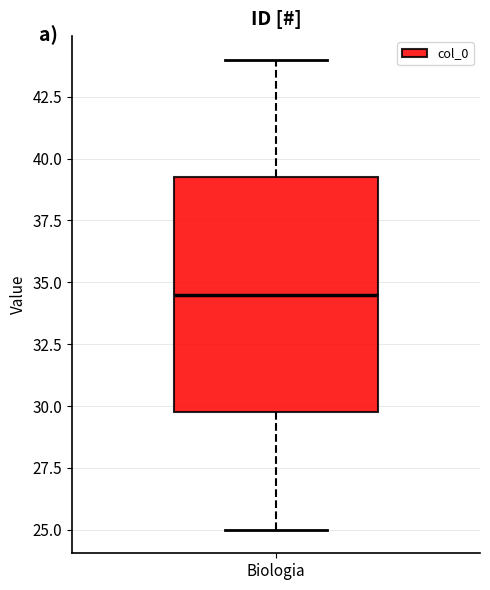

Where is the upper edge of the box for Biologia on the y-axis? The values are not printed on the chart, so give them approximately, as read against the axis.

39.5